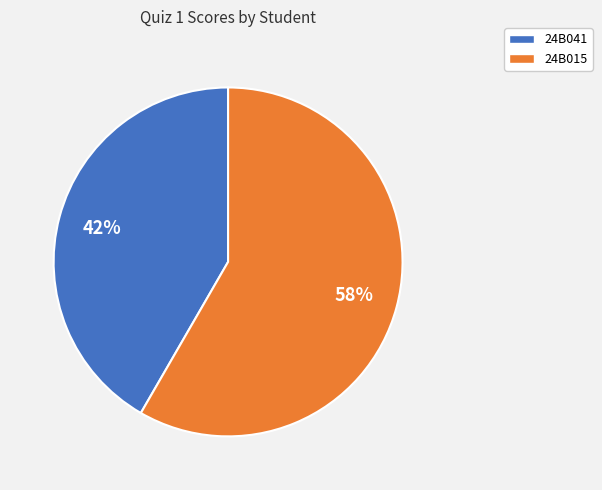

Does 24B015 represent more than half of the total?

Yes